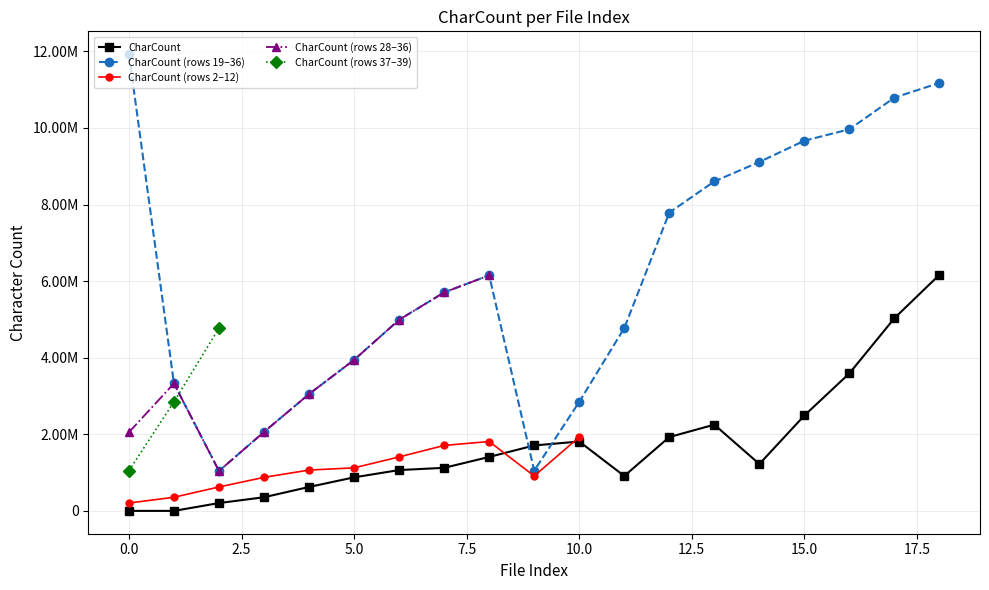

How many points are higher than both their immediate neighbors (excluding endpoints)?

2